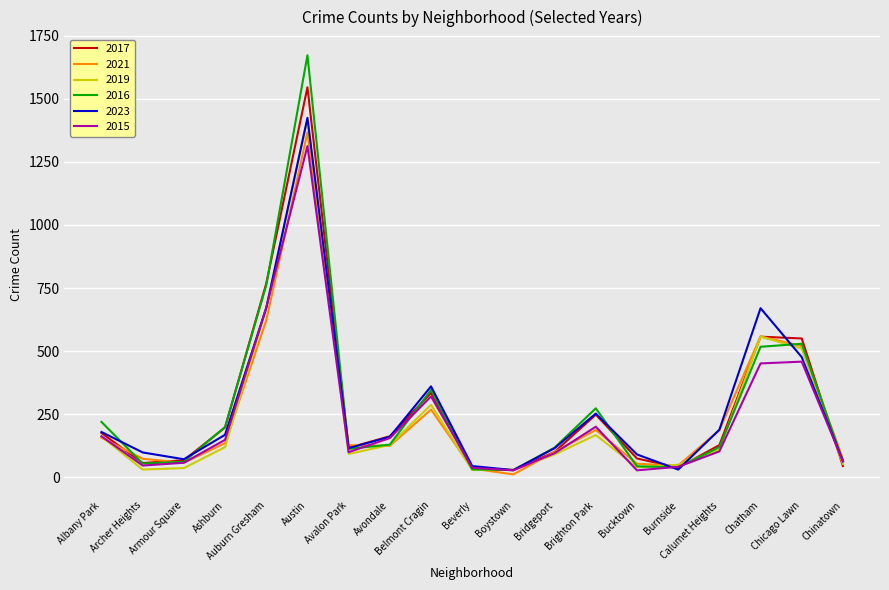

At which category does the chart reach its peak across all series?

Austin